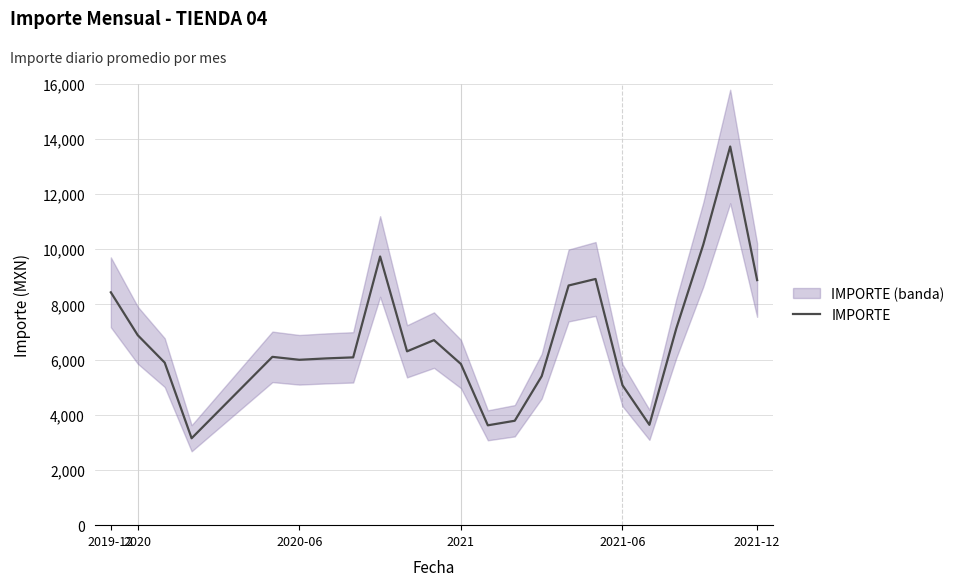

Does the chart have visible grid lines?

Yes